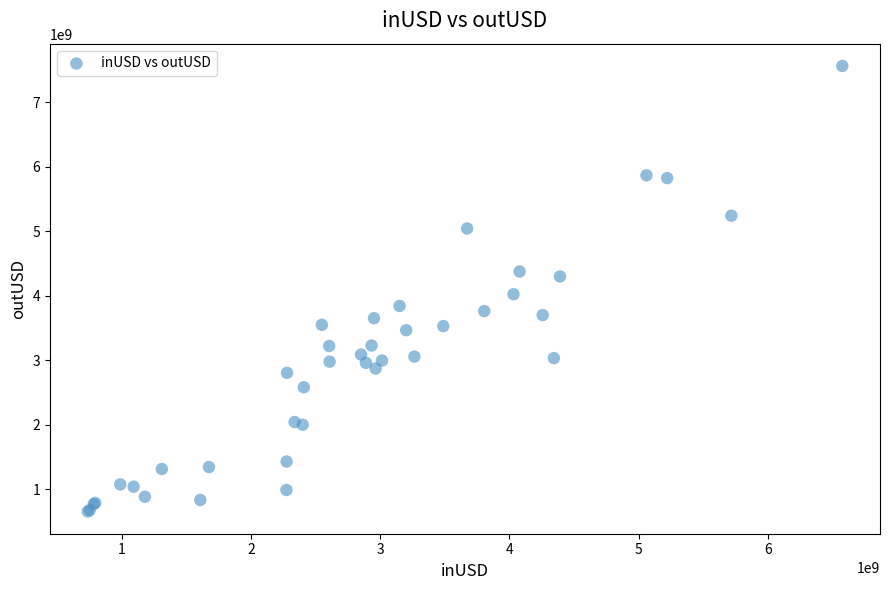

What Y value in the scatter plot is closest to 4112643191?

4026652944.4